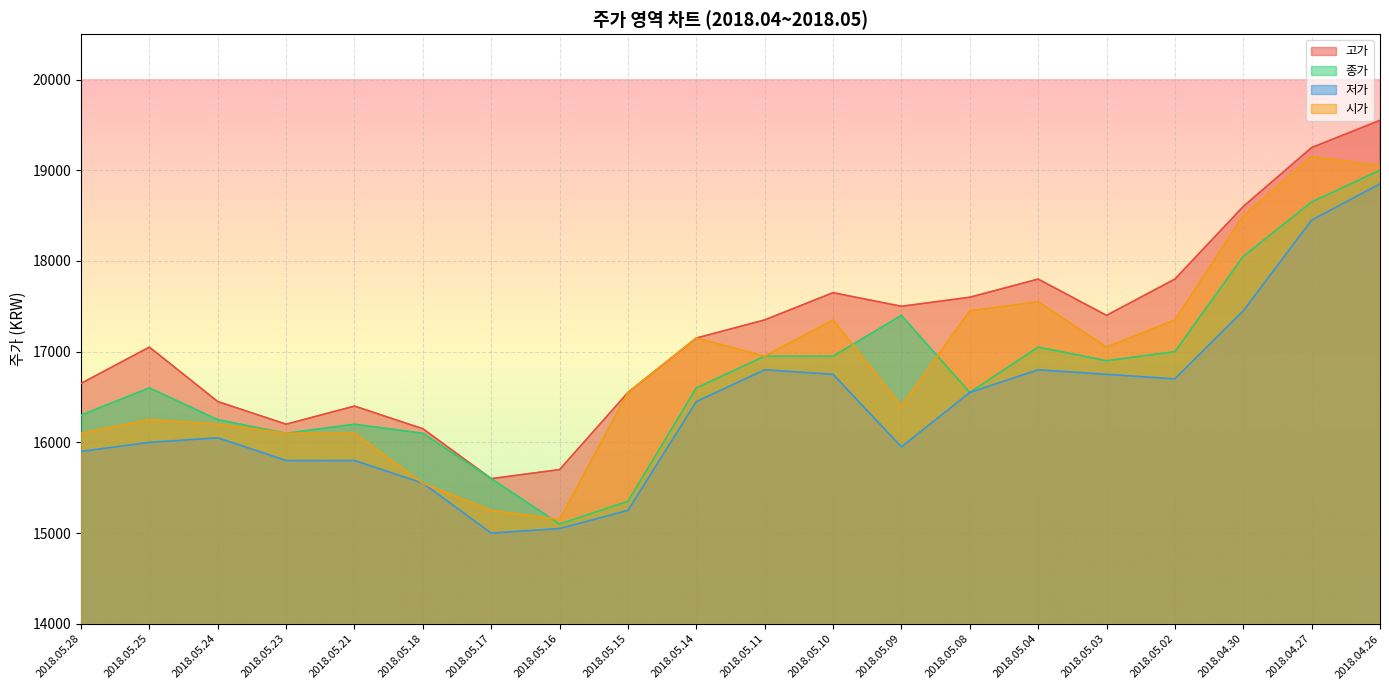

At which label is 시가 closest to 17150?

2018.05.14